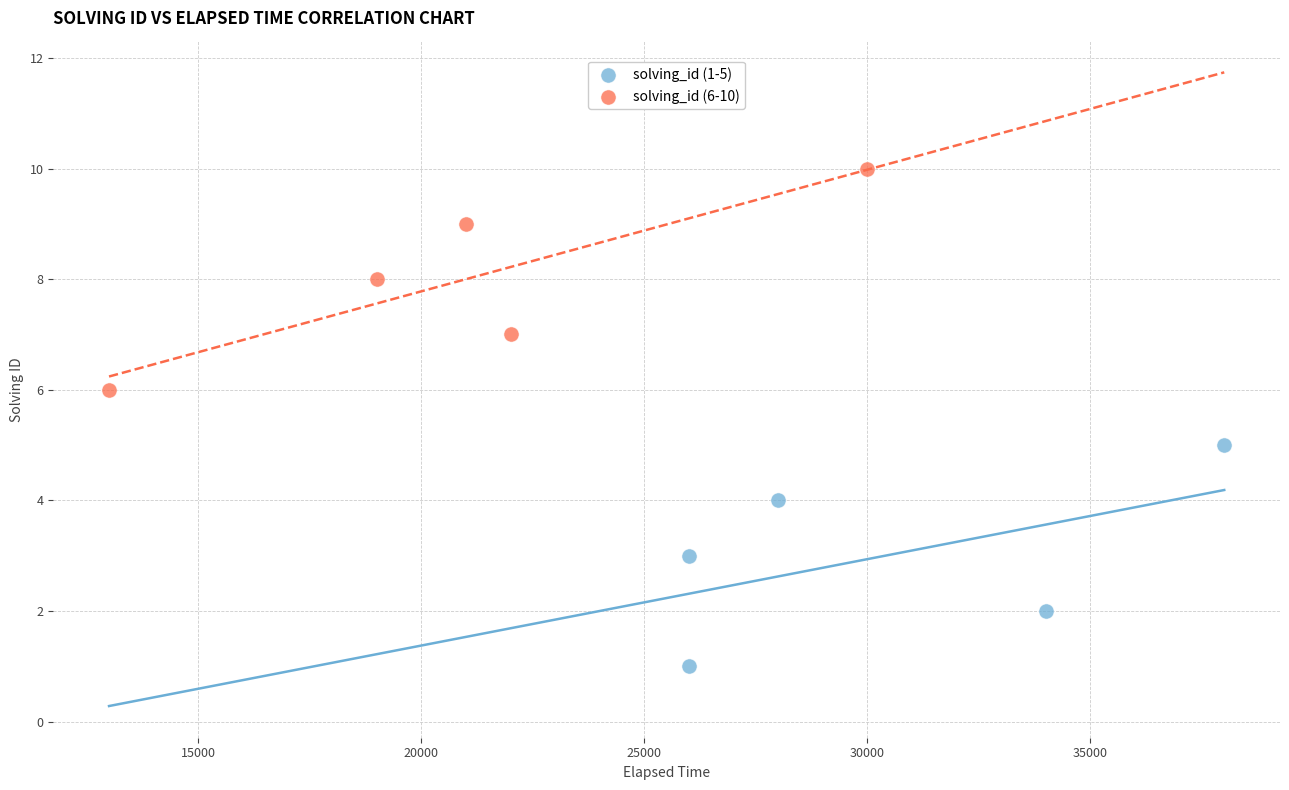

What are all the series names shown in the legend?

solving_id (1-5), solving_id (6-10)